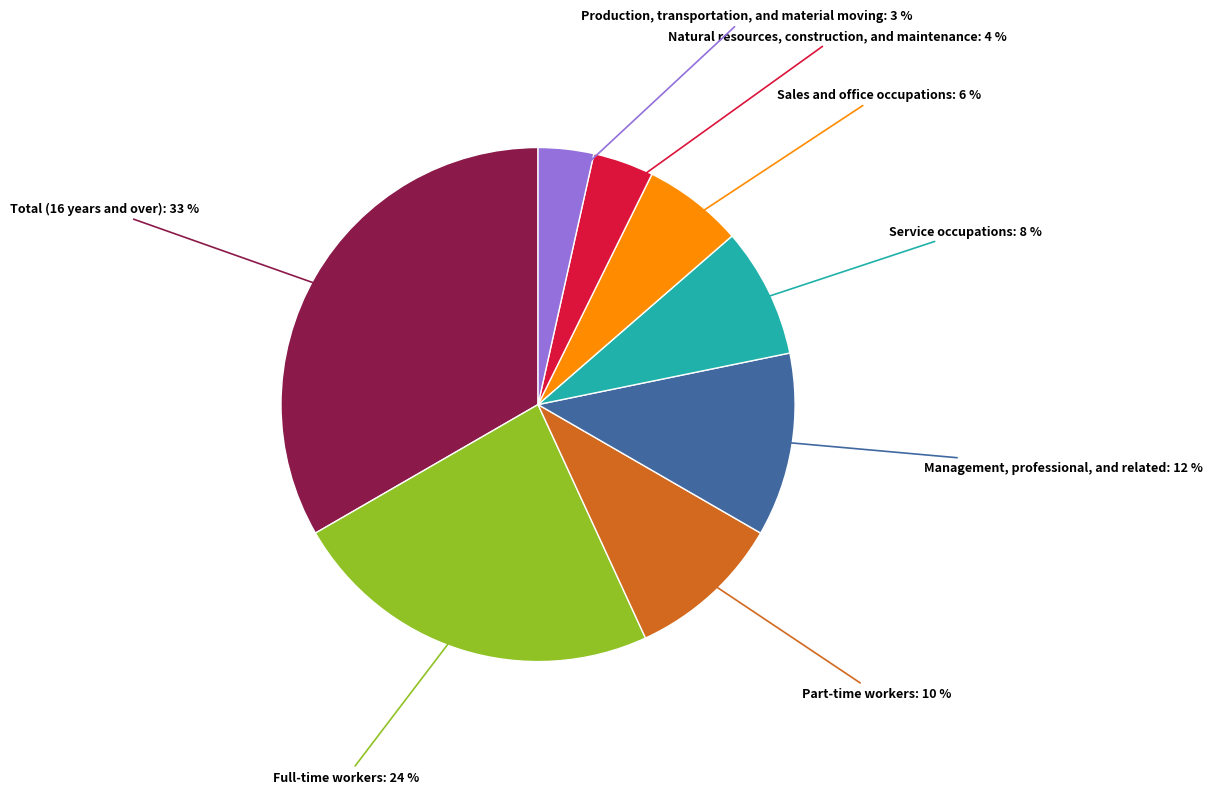

Does any single category account for the majority?

No